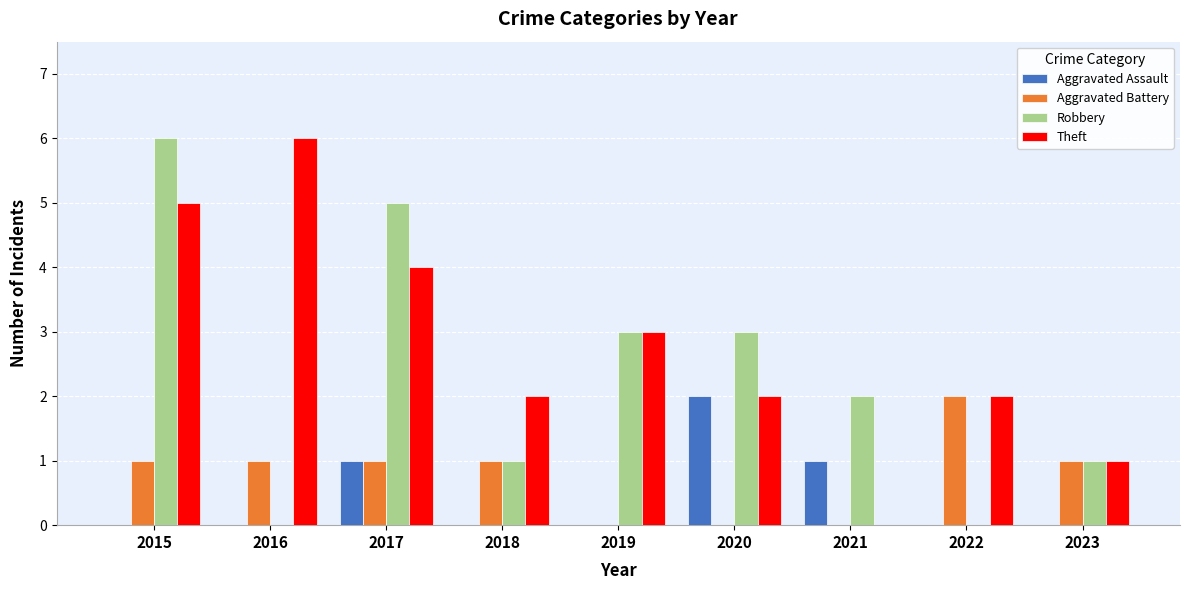

What is the total value across all series at 2019?

6